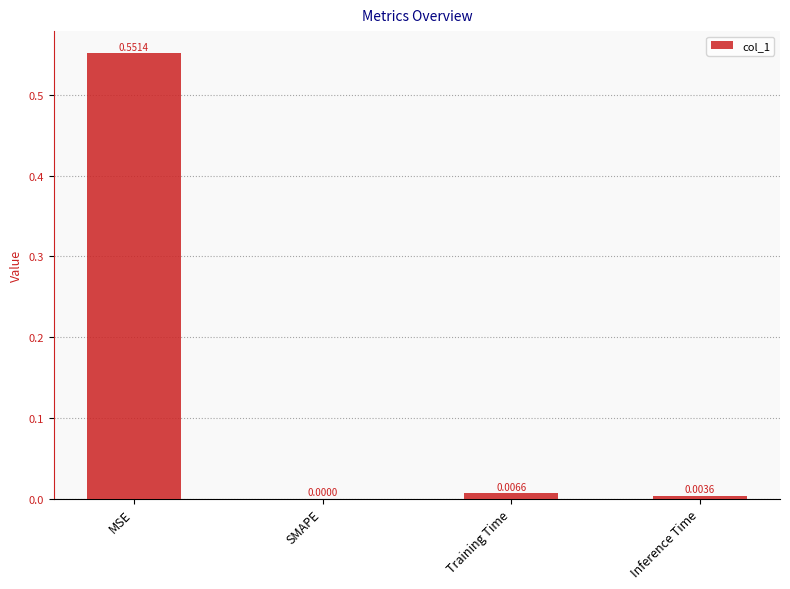

Which has a higher value, SMAPE or MSE?

MSE